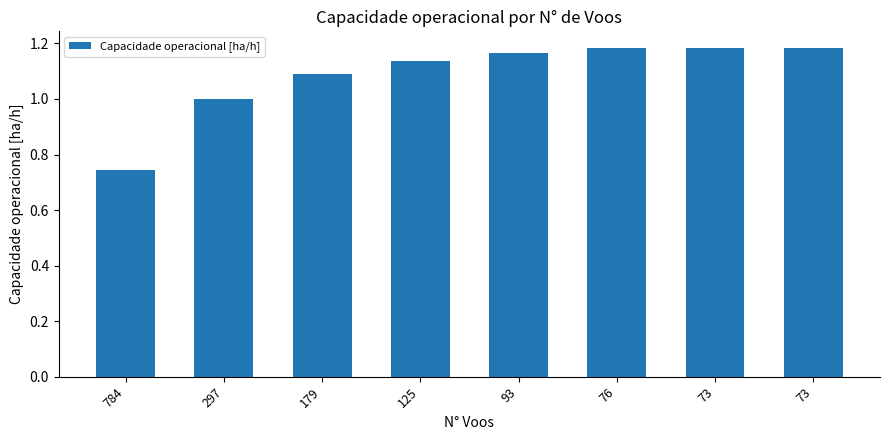

How many data points does each series have?

8